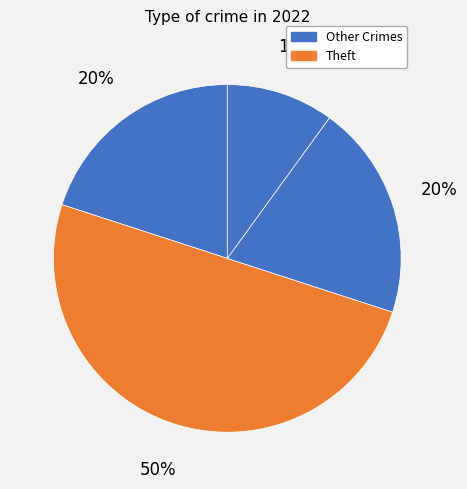

Which slice is the largest?

Theft